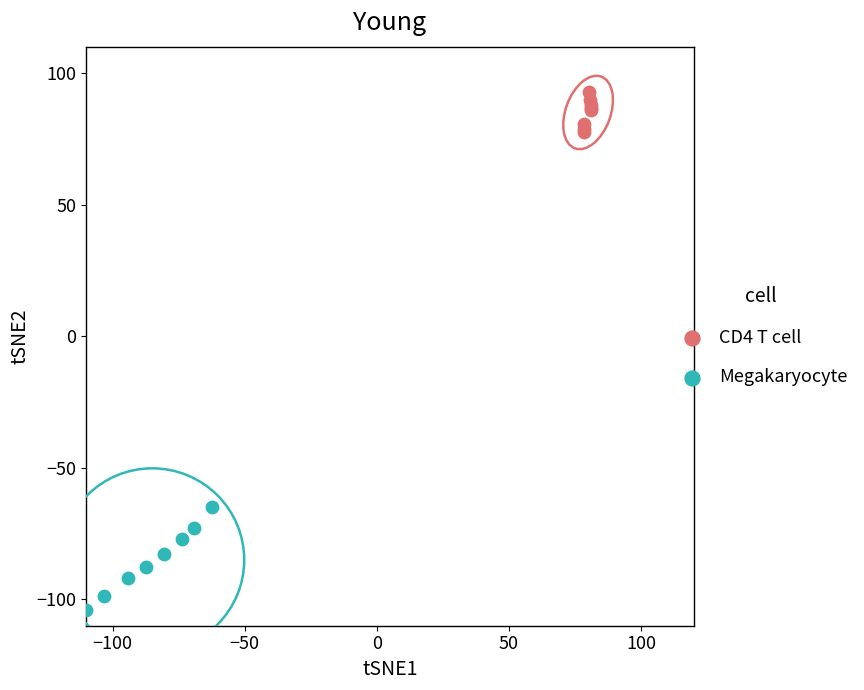

What are all the series names shown in the legend?

CD4 T cell, Megakaryocyte